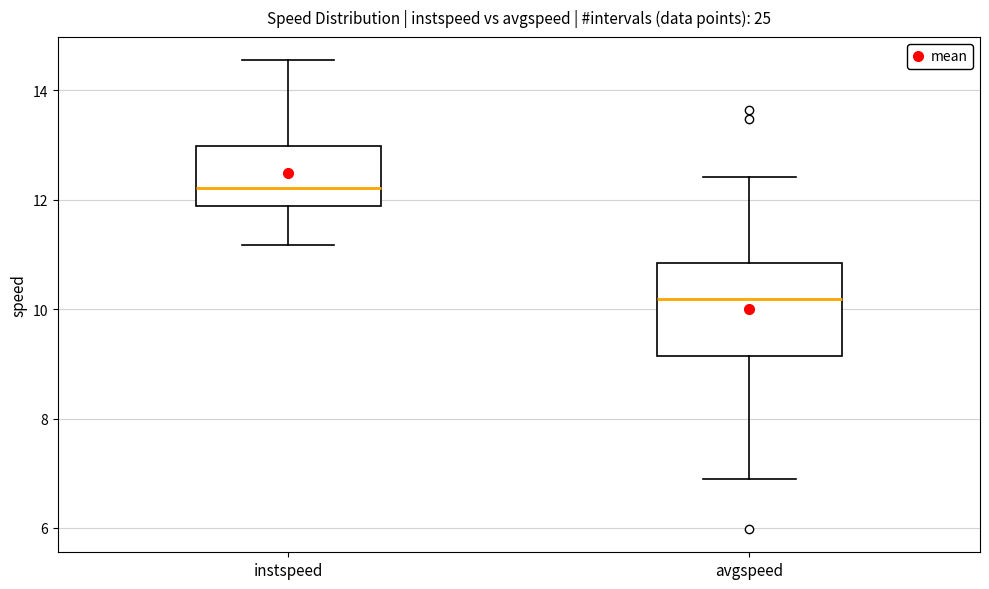

Where does the upper whisker of the box for avgspeed end on the y-axis? The values are not printed on the chart, so give them approximately, as read against the axis.

12.4